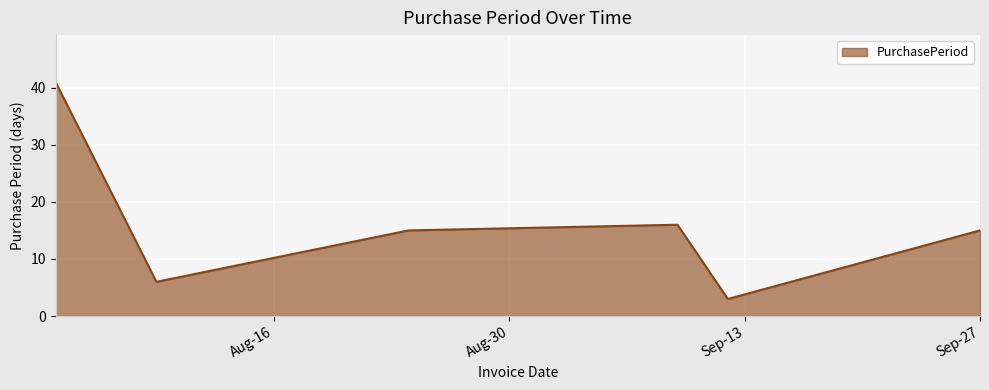

What is the difference between the second highest and minimum values?

13